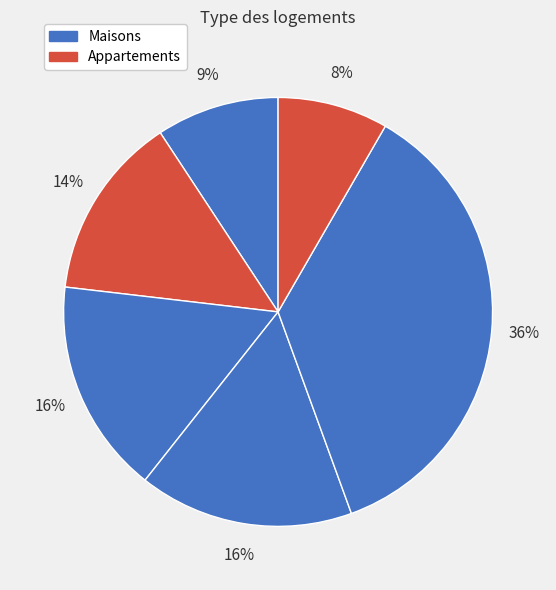

How many slices are in this pie chart?

6